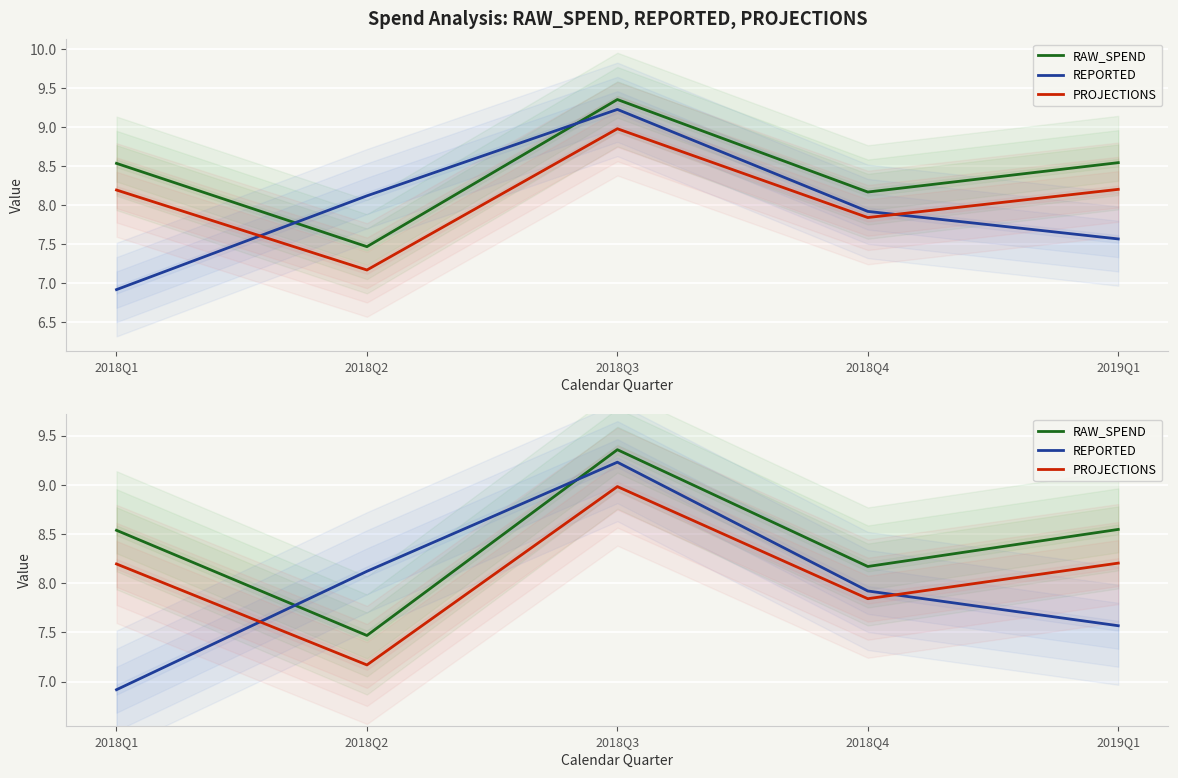

Rank the categories by REPORTED value from lowest to highest.

2018Q1, 2019Q1, 2018Q4, 2018Q2, 2018Q3